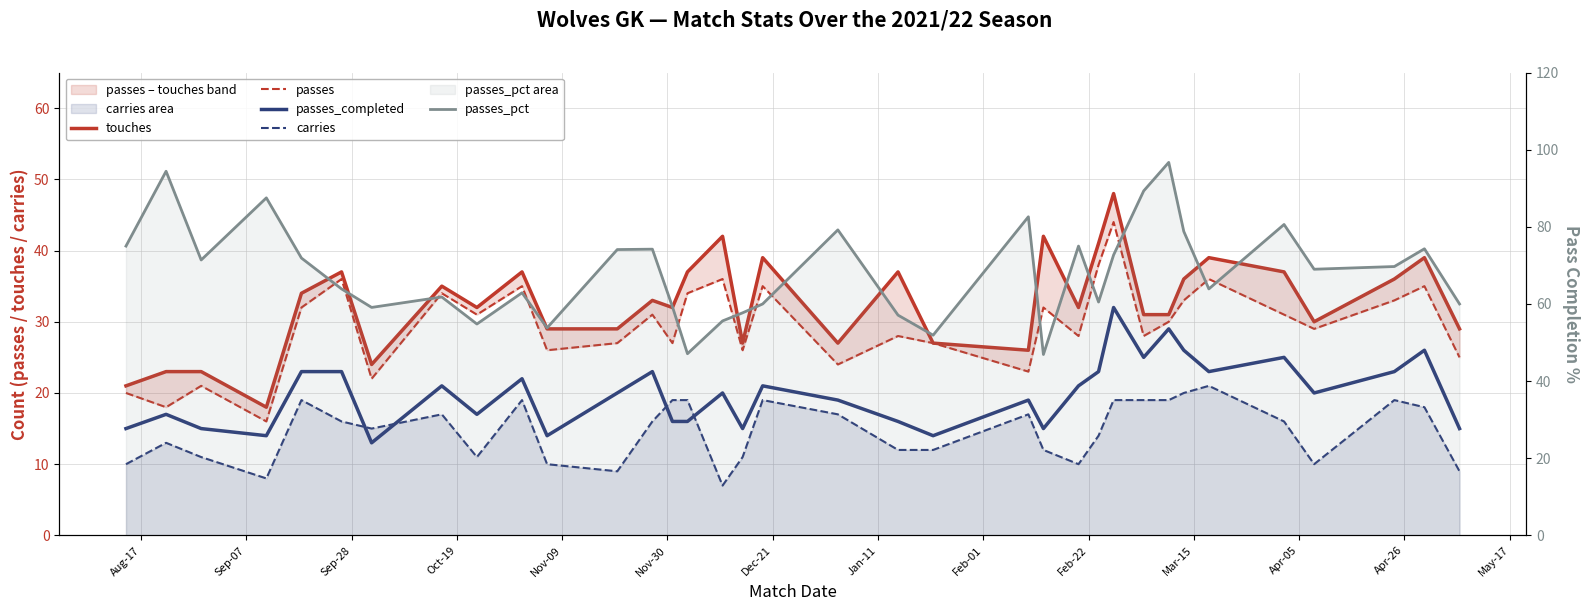

What is the spread (max minus min) of values at Apr-05?

65.1